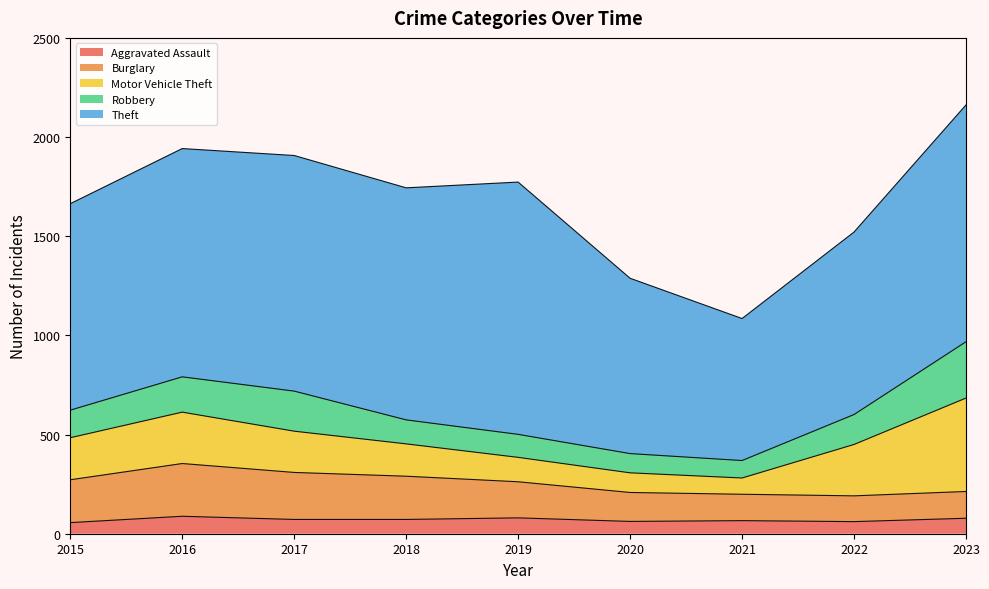

What is the value of the Aggravated Assault point at the 7th from the left?

66